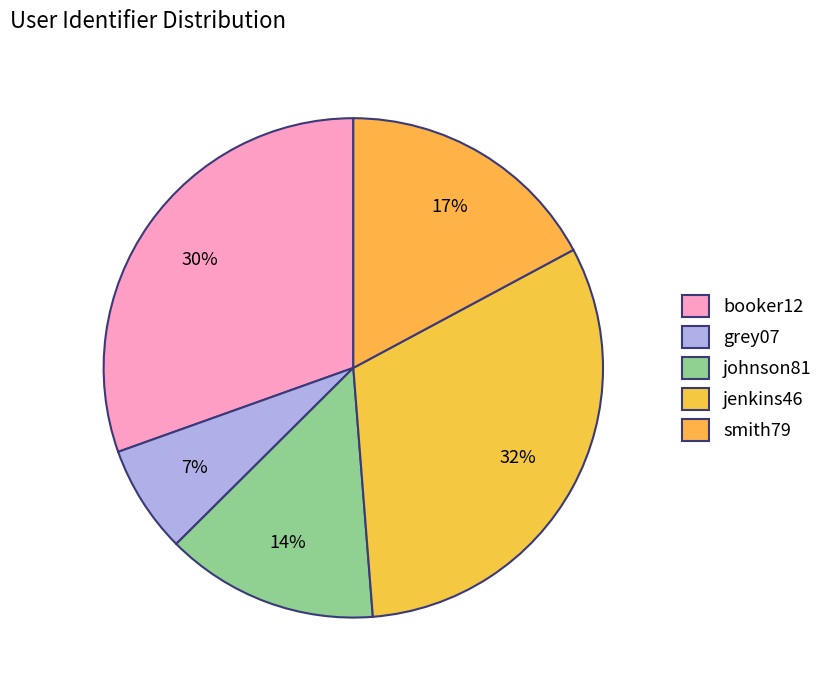

How many slices are in this pie chart?

5